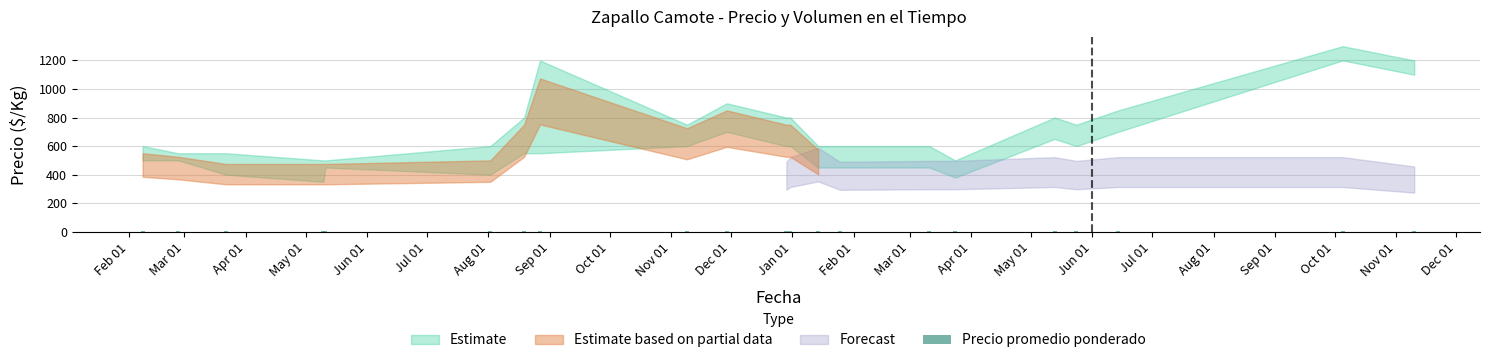

List the labels in order of value, largest first.

Sep 01, Oct 01, Sep 01, Nov 01, Aug 01, Jun 01, Aug 01, Dec 01, Jan 01, Oct 01, Jul 01, Feb 01, Mar 01, Apr 01, Feb 01, Mar 01, Jul 01, May 01, Apr 01, May 01, Jun 01